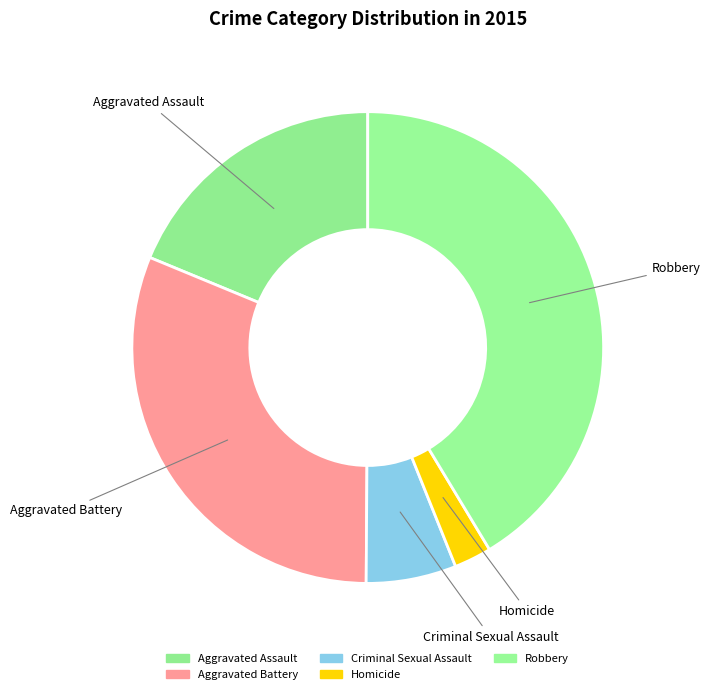

To the nearest percent, what percentage of the pie is Aggravated Assault?

19%